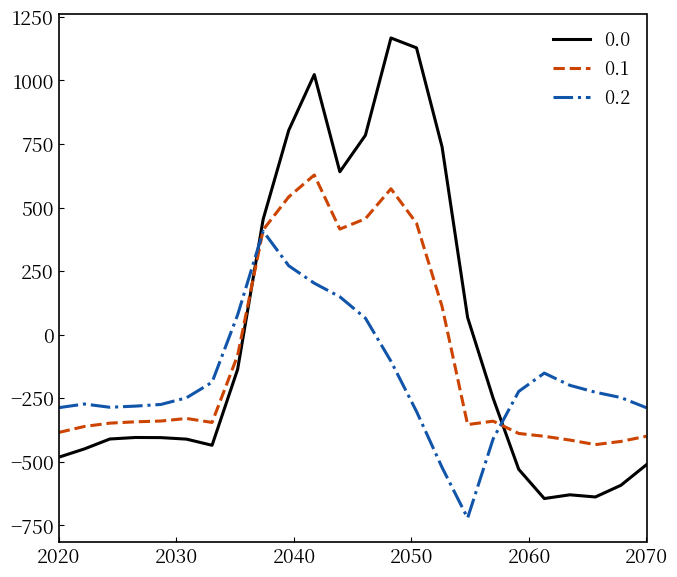

How many intersections are there between 0.0 and 0.2?

2